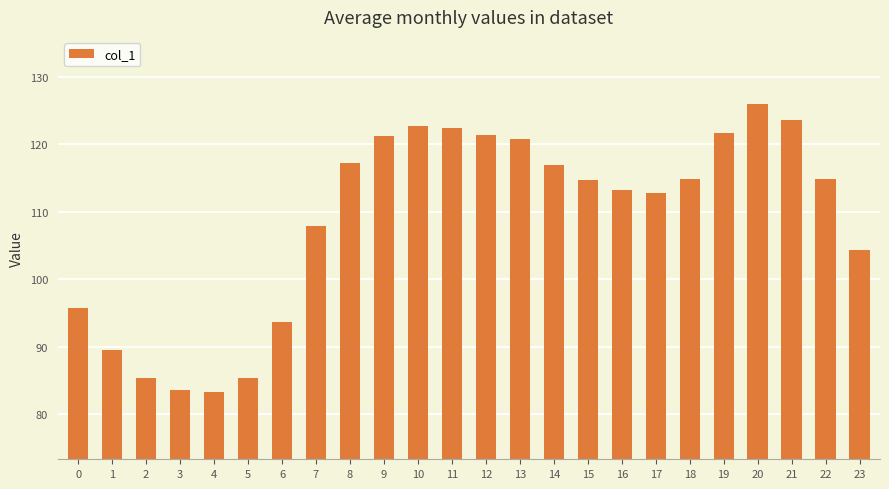

The value at 4 is 33.0. True or false?

False